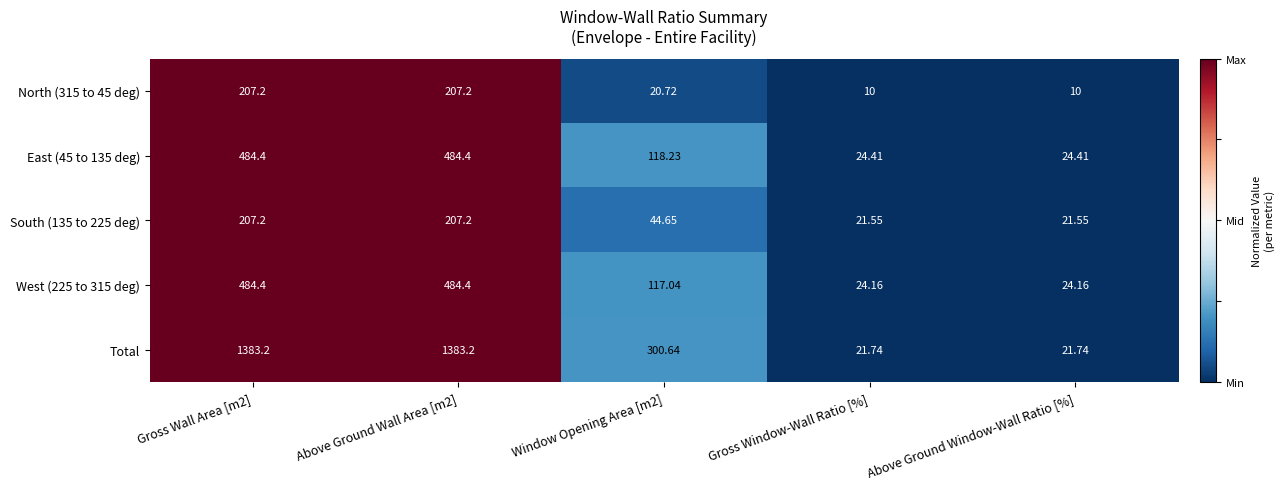

Count the number of data series in this chart.

5